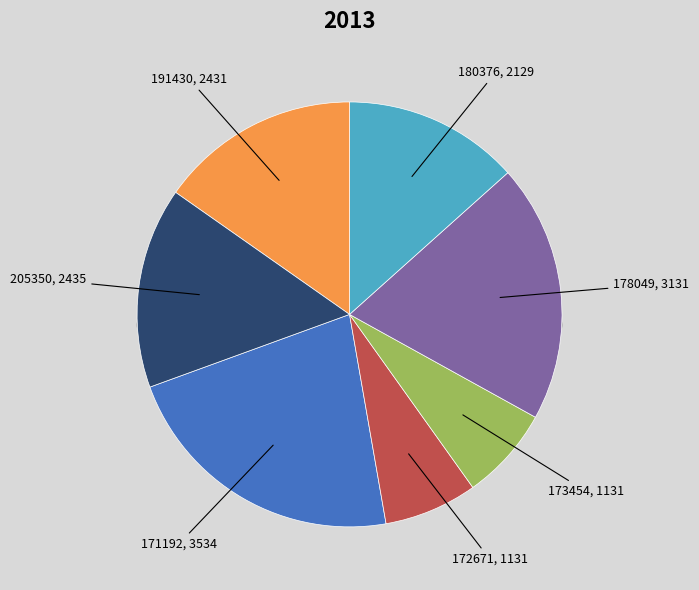

Do 205350 and 171192 together represent more than half of the pie?

No